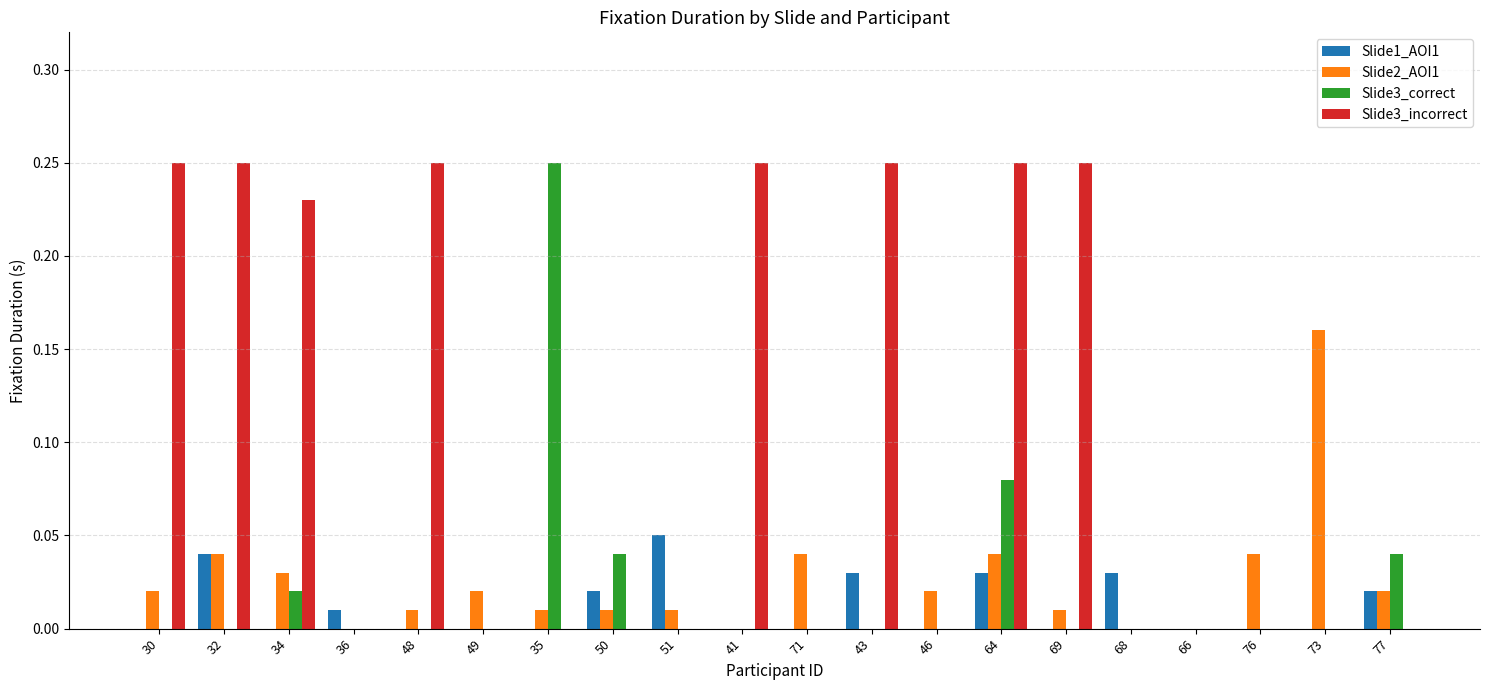

The Slide1_AOI1 series shows 0.0 at 64. True or false?

True